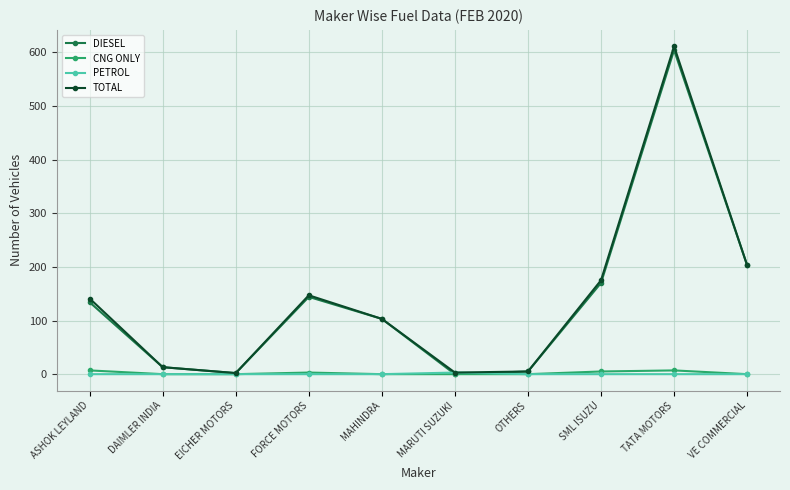

Is the value of CNG ONLY at ASHOK LEYLAND greater than the value of TOTAL at MAHINDRA?

No